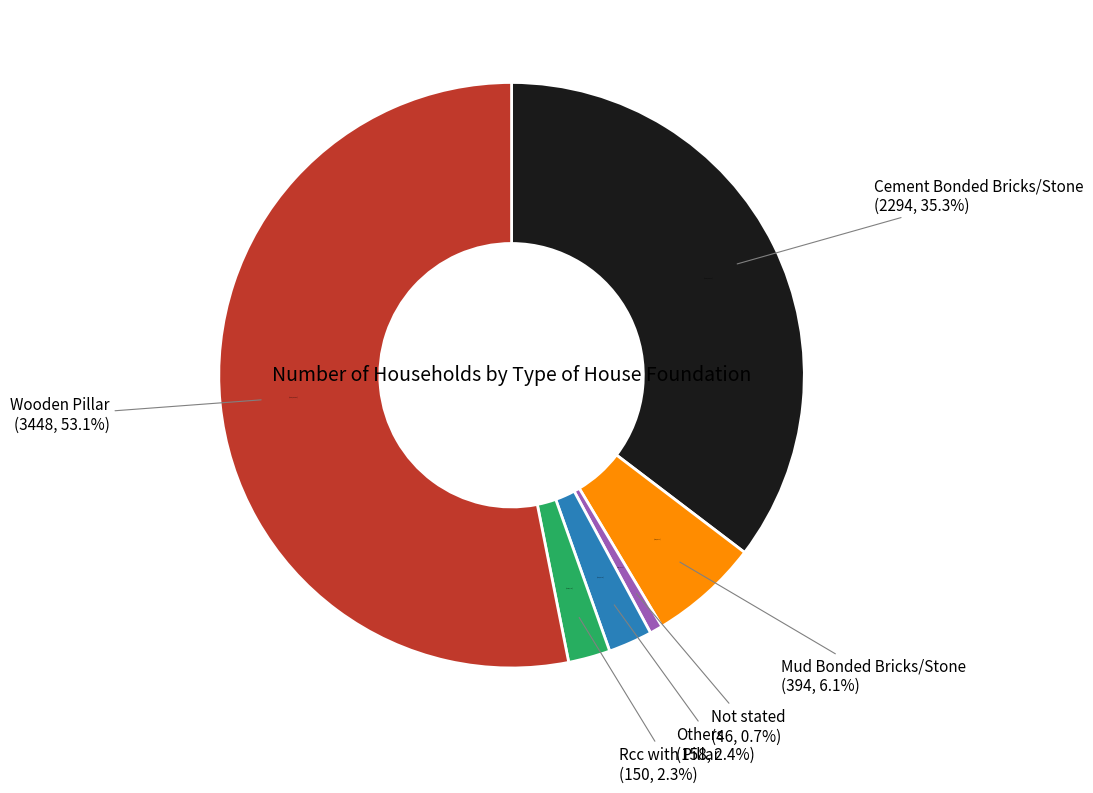

What percentage is NOT represented by Others?

97.6%